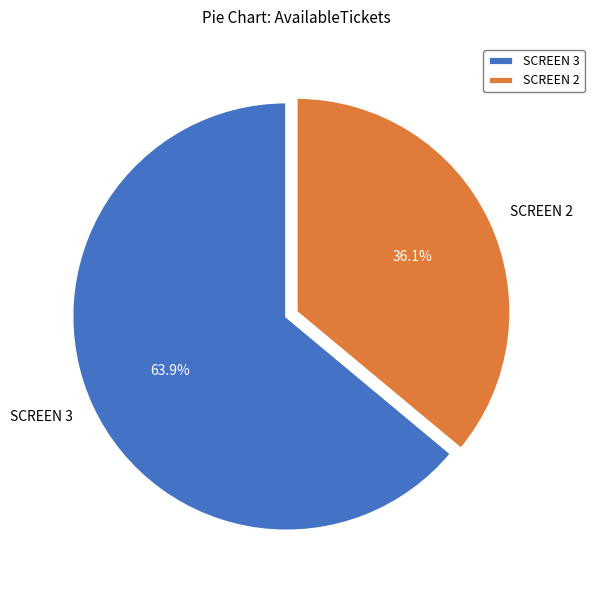

To the nearest percent, what is the average slice percentage?

50%